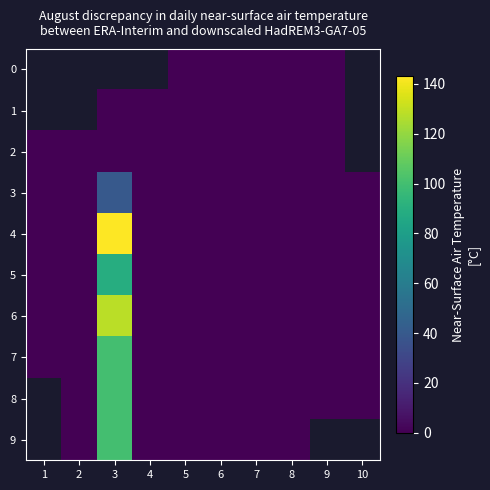

True or false: 0 has a value of 0.0 at 6.

True